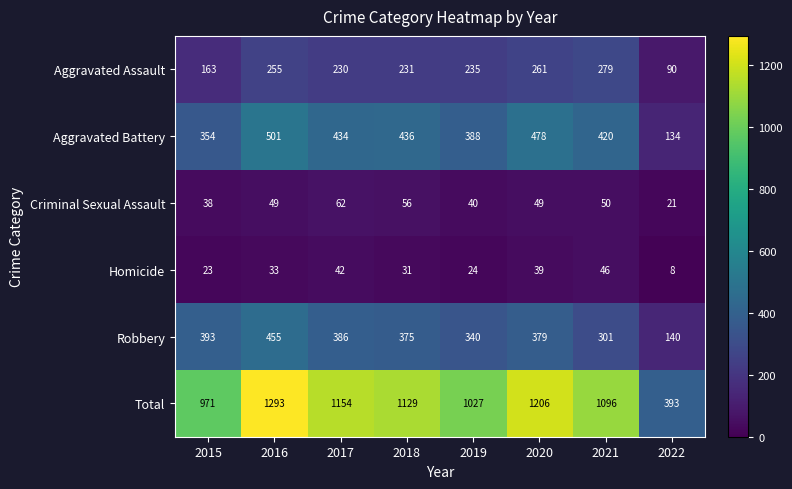

Which series changed the most between 2016 and 2018?

Total